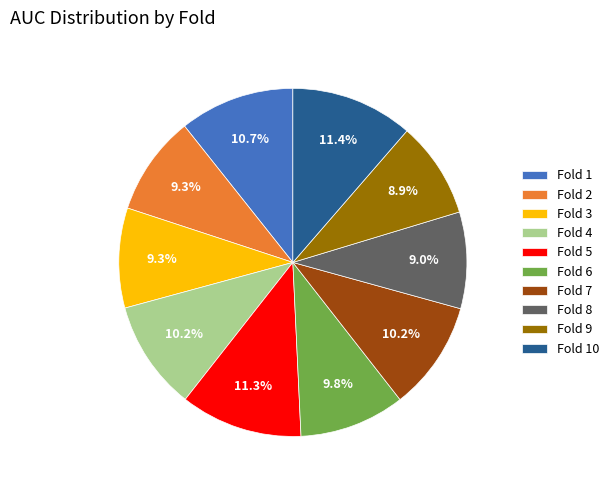

Combined, do Fold 7 and Fold 9 account for over 50%?

No